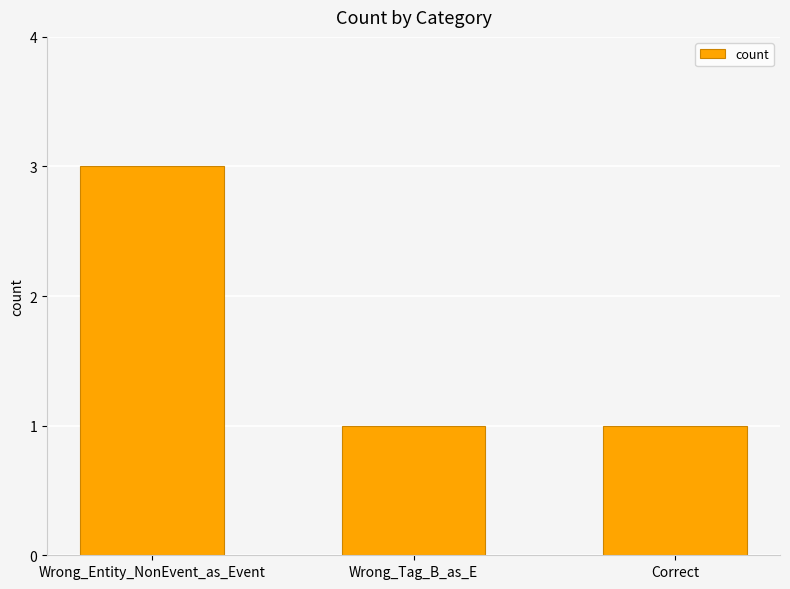

Reading left to right, extract all data points from this chart.

Wrong_Entity_NonEvent_as_Event=3	Wrong_Tag_B_as_E=1	Correct=1